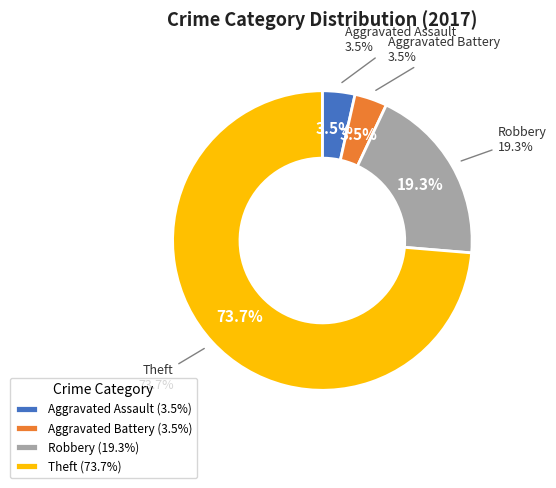

To the nearest percent, what percentage of the pie is Aggravated Battery?

4%